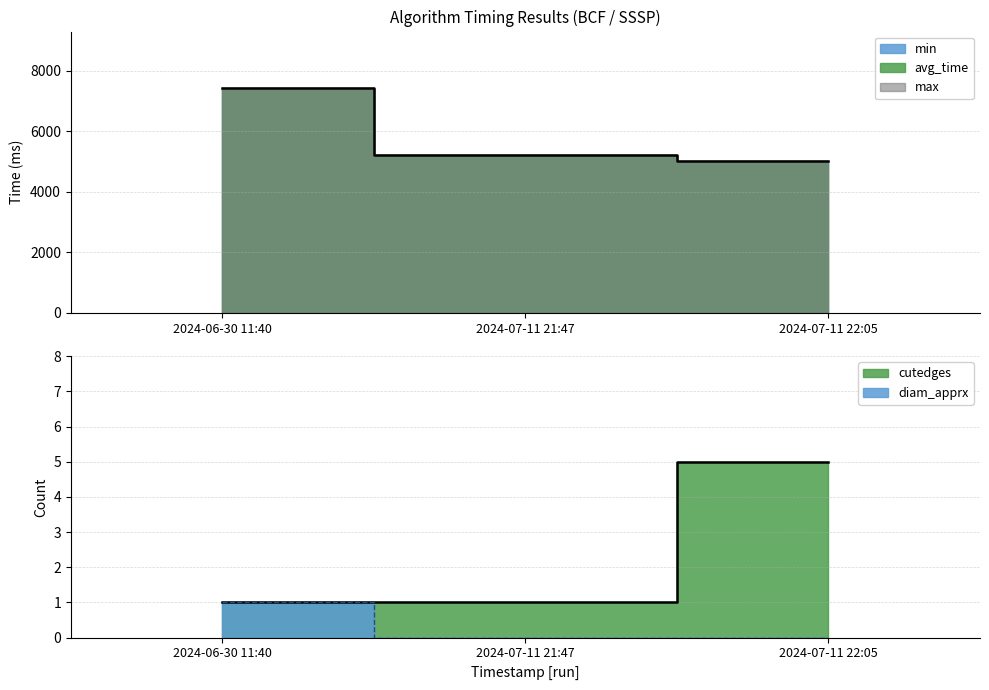

What is the label of the 2nd point from the right?

2024-07-11 21:47